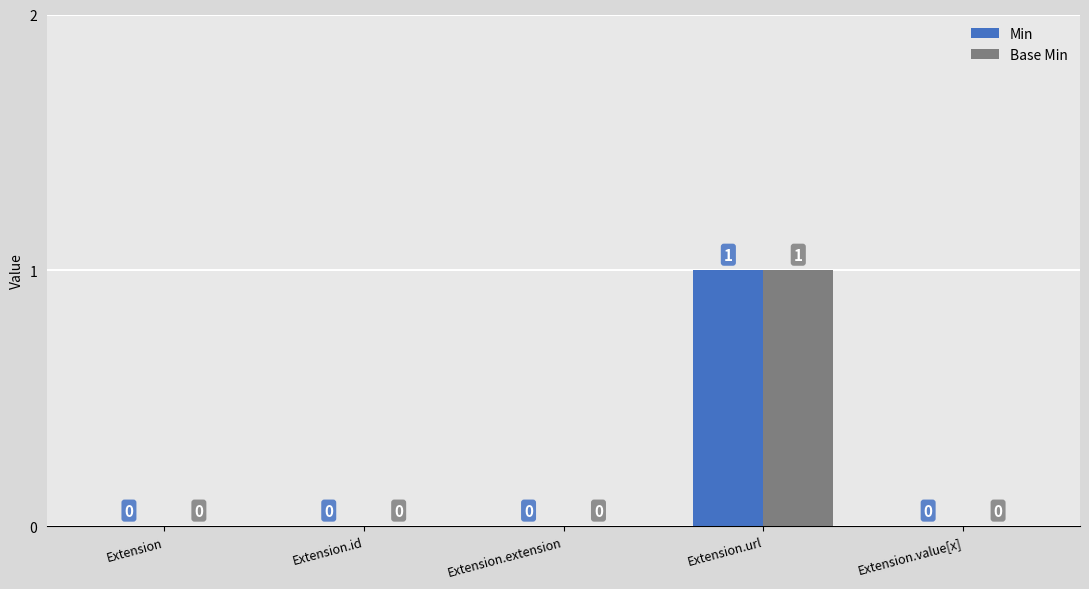

How many Base Min values are between 0 and 1?

5